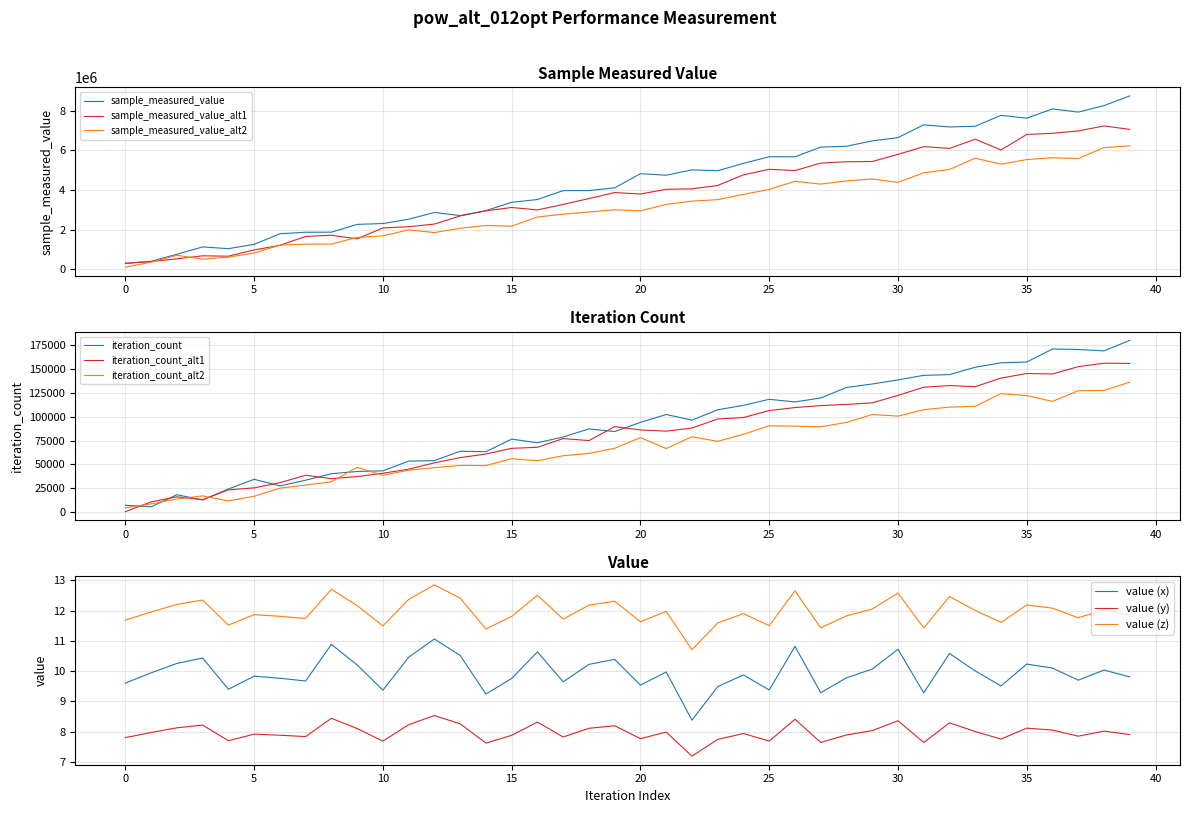

True or false: value (y) and value (z) intersect in this chart.

False